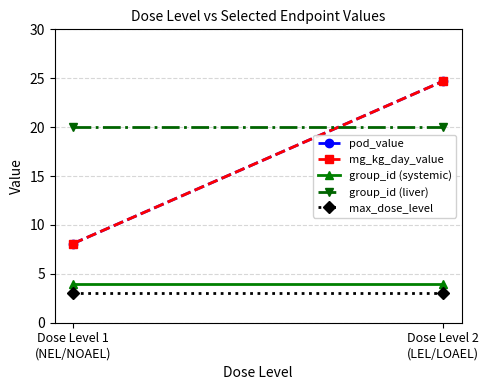

Reading left to right, transcribe all the data shown in this chart.

pod_value: Dose Level 1
(NEL/NOAEL)=8.1	Dose Level 2
(LEL/LOAEL)=24.7
mg_kg_day_value: Dose Level 1
(NEL/NOAEL)=8.1	Dose Level 2
(LEL/LOAEL)=24.7
group_id (systemic): Dose Level 1
(NEL/NOAEL)=4.0	Dose Level 2
(LEL/LOAEL)=4.0
group_id (liver): Dose Level 1
(NEL/NOAEL)=20.0	Dose Level 2
(LEL/LOAEL)=20.0
max_dose_level: Dose Level 1
(NEL/NOAEL)=3.0	Dose Level 2
(LEL/LOAEL)=3.0